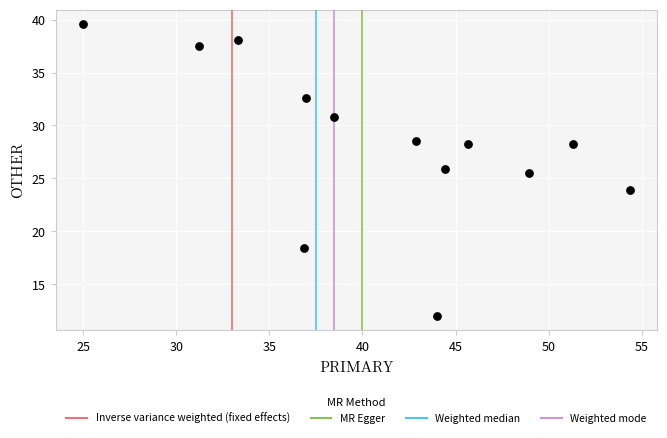

What is the range of Y values (max minus min)?

27.6